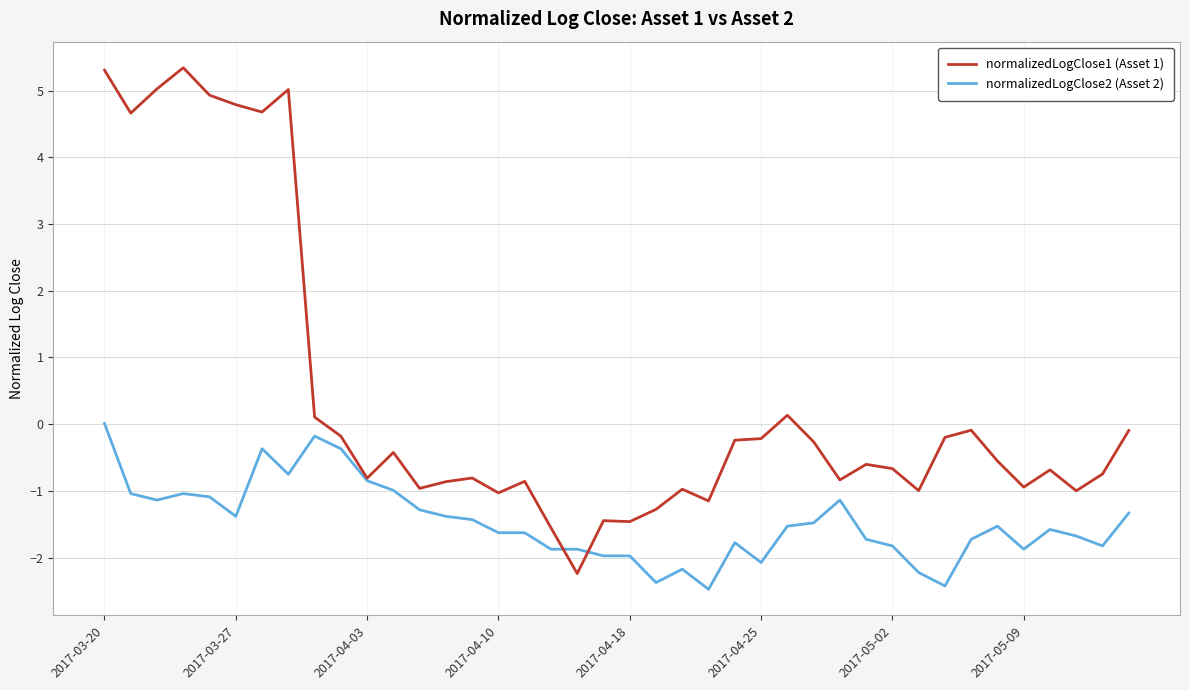

Which series has the largest range (max minus min)?

normalizedLogClose1 (Asset 1)